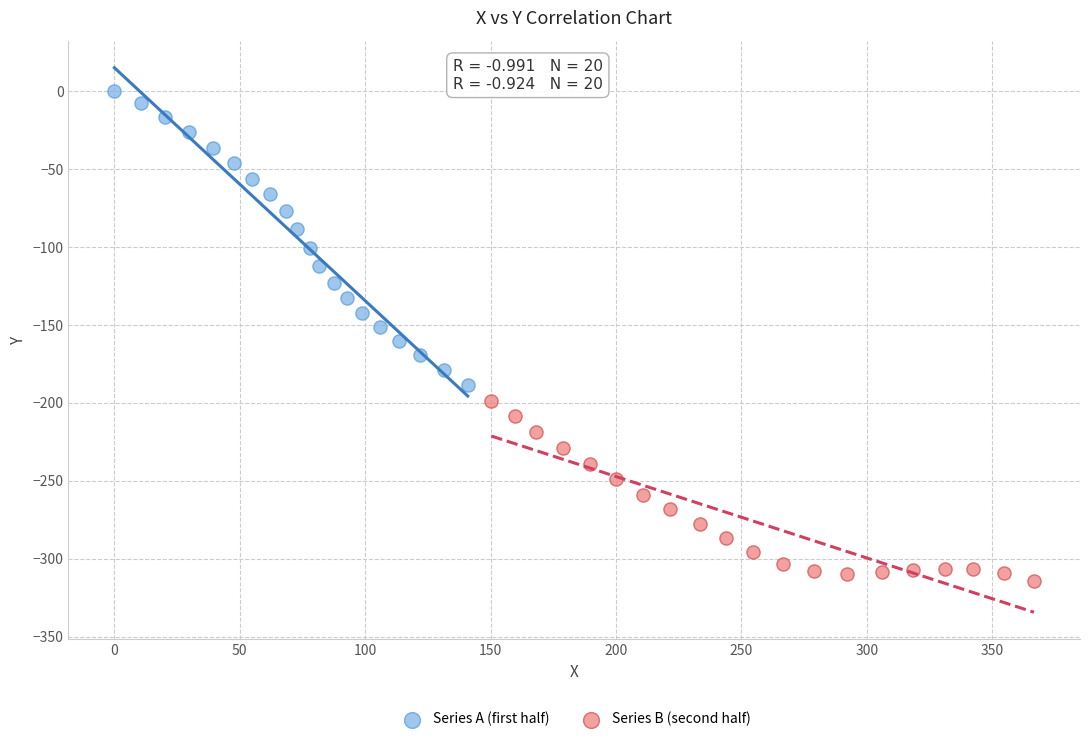

Which series reaches the maximum Y coordinate?

Series A (first half)